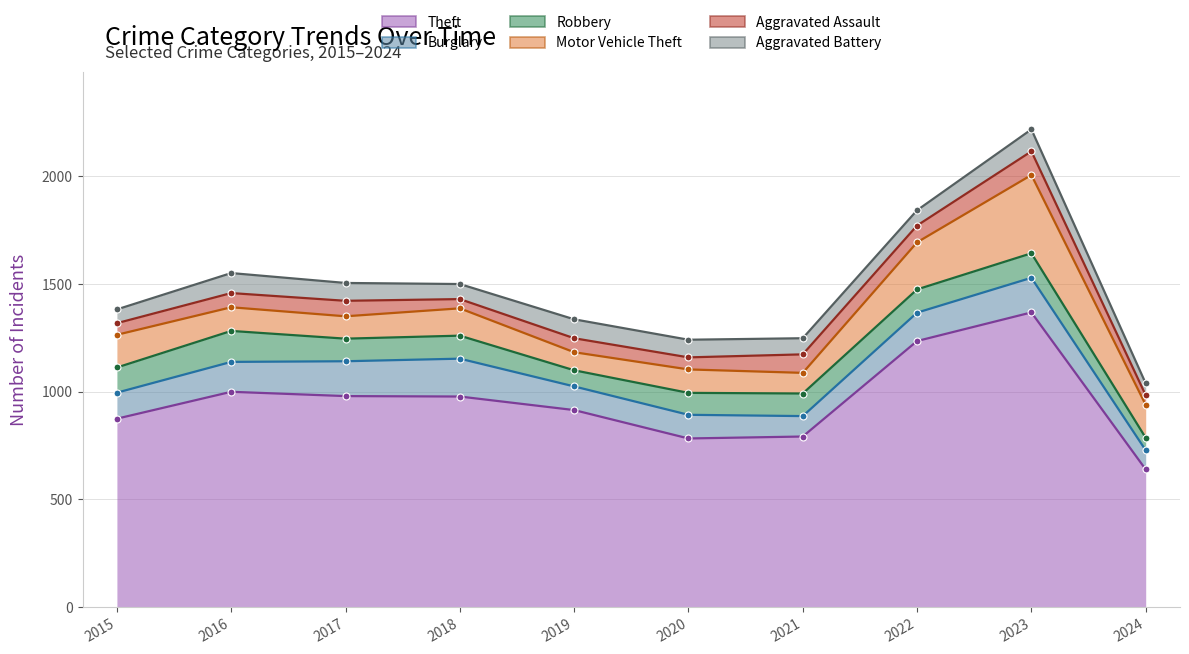

At 2017, list the series in order from largest to smallest.

Theft, Burglary, Robbery, Motor Vehicle Theft, Aggravated Battery, Aggravated Assault